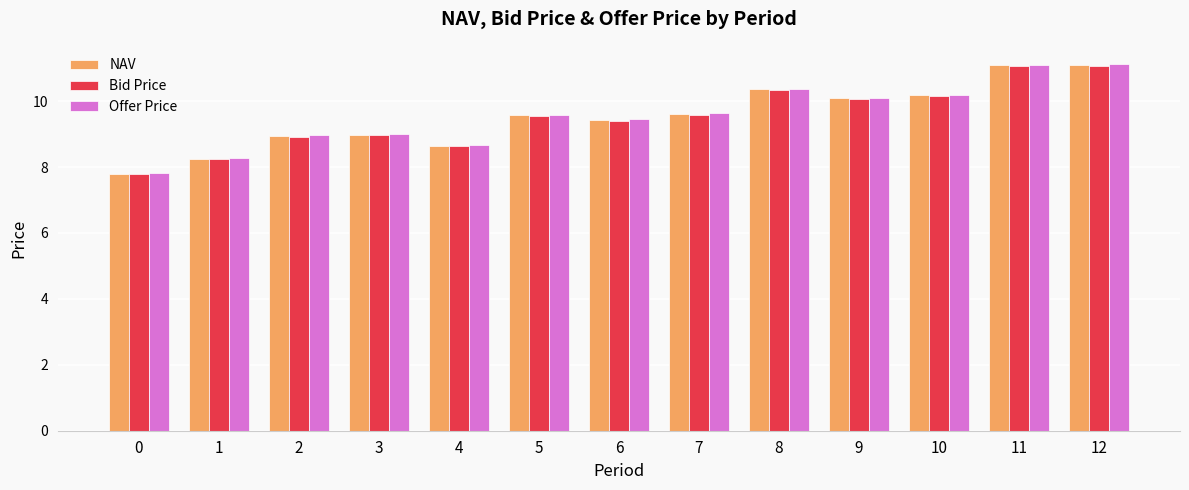

What is the minimum value shown in the chart?

7.8